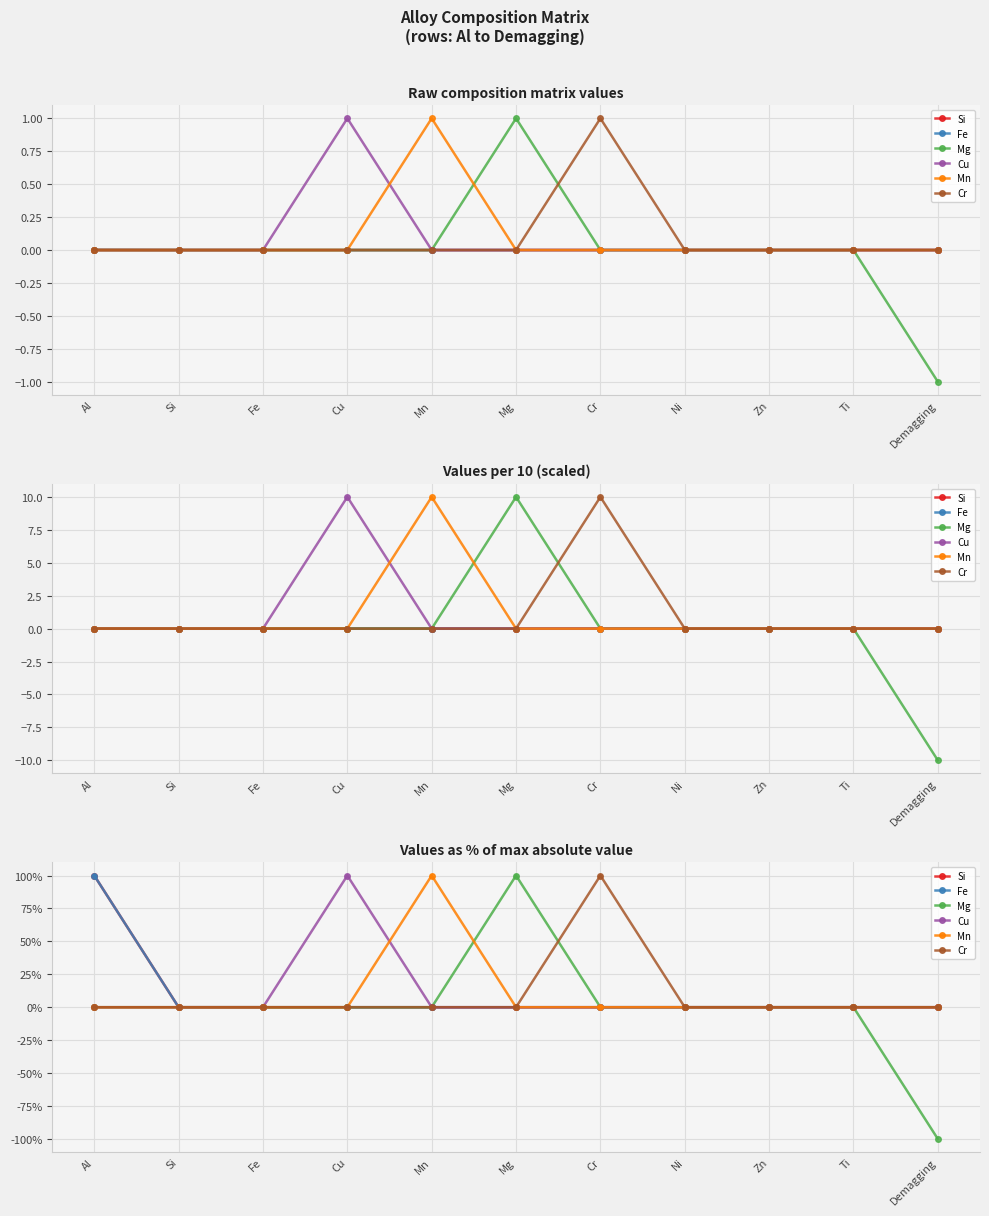

What is the label of the 6th point from the left?

Mg